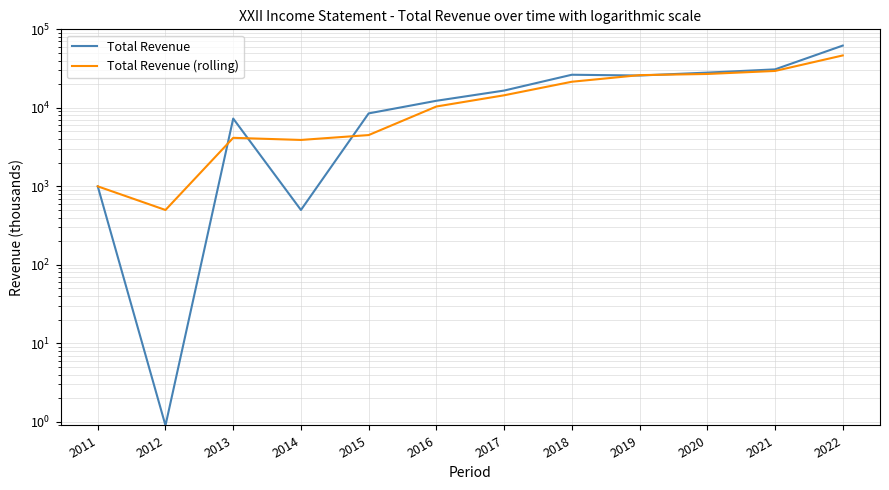

Between which two adjacent categories do Total Revenue and Total Revenue (rolling) first intersect?

2012 and 2013